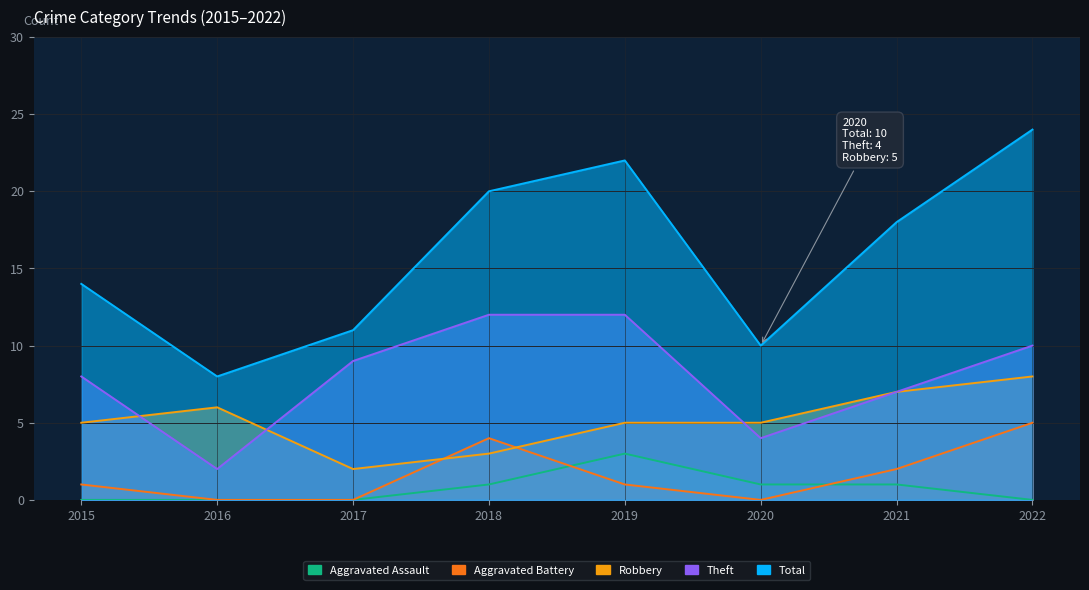

Is it true that Aggravated Battery equals 0 at 2020?

True